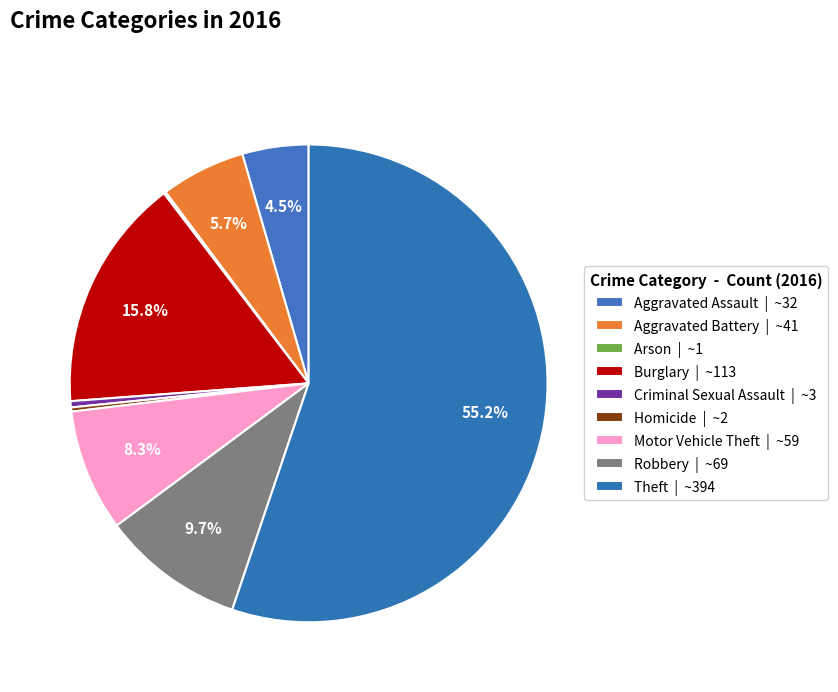

How many segments does this pie chart have?

9